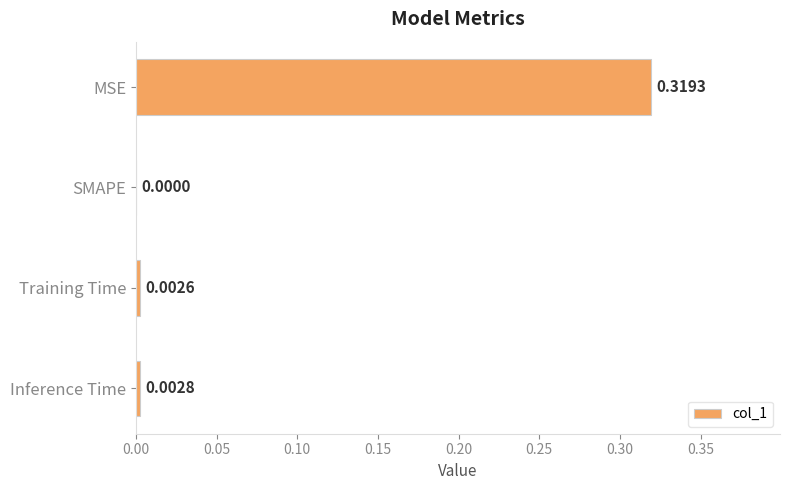

What is the change in value from MSE to Training Time?

-0.3